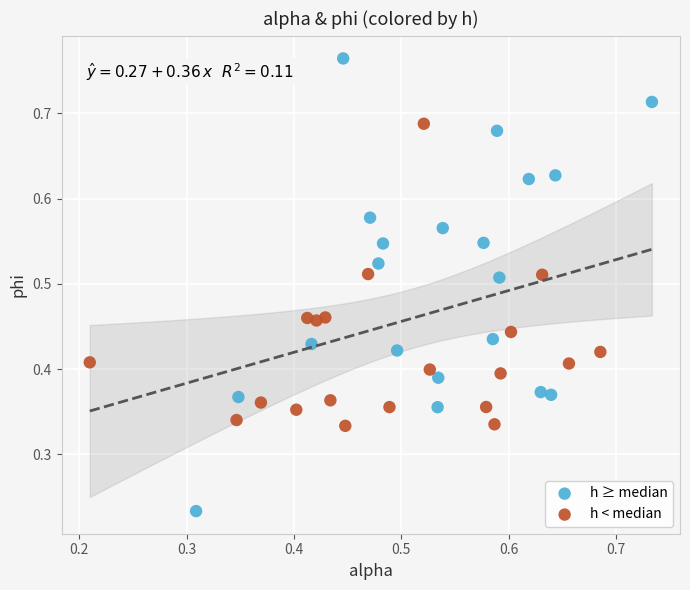

Which series contains the highest Y value?

h ≥ median